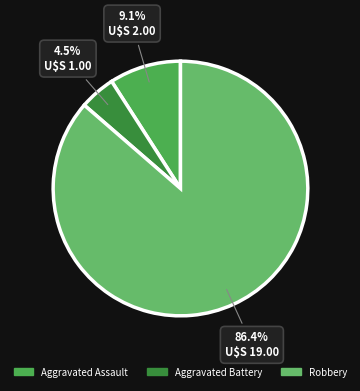

Does Aggravated Battery account for over 50% of the chart?

No